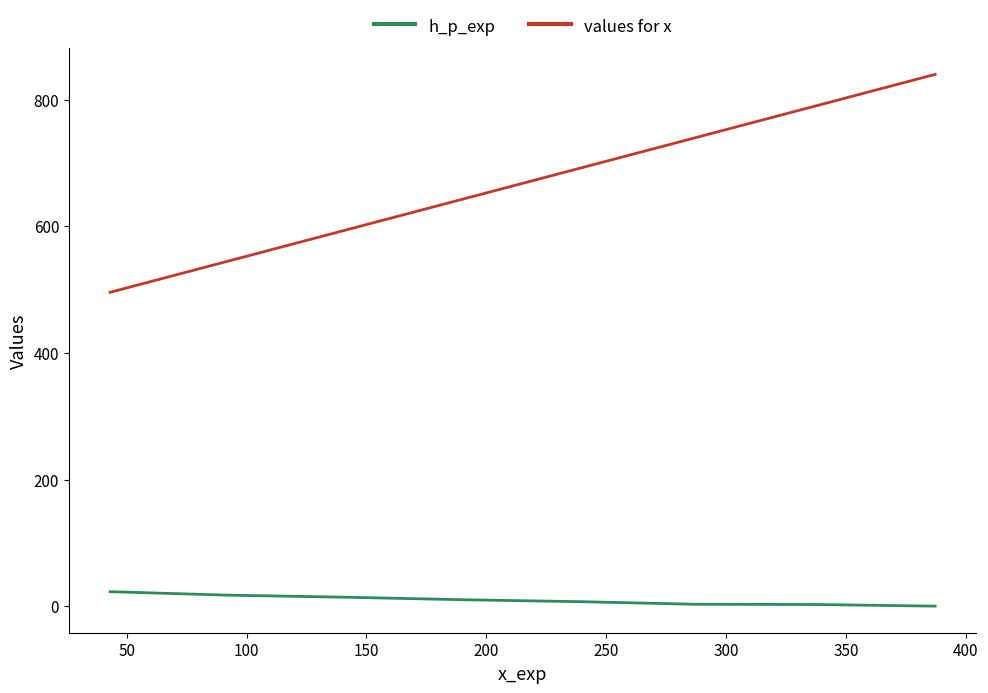

What are all the series names shown in the legend?

h_p_exp, values for x